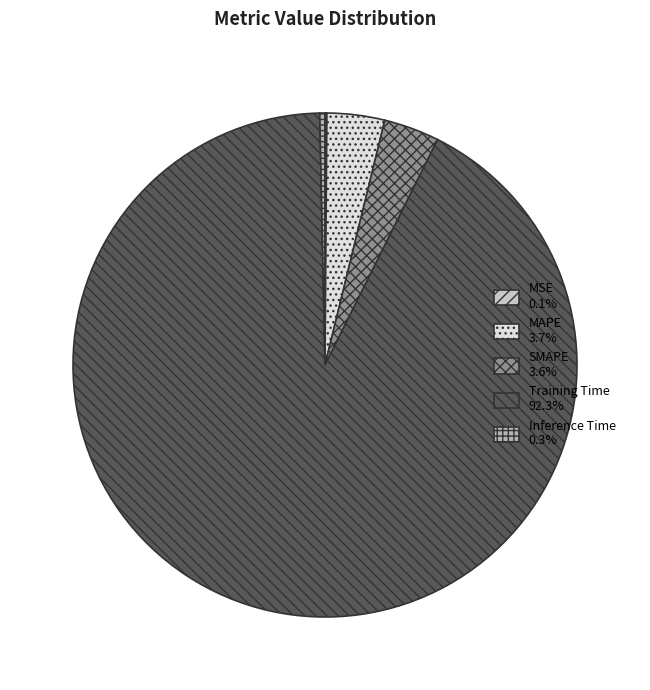

Rank the categories by value from highest to lowest.

Training Time, MAPE, SMAPE, Inference Time, MSE